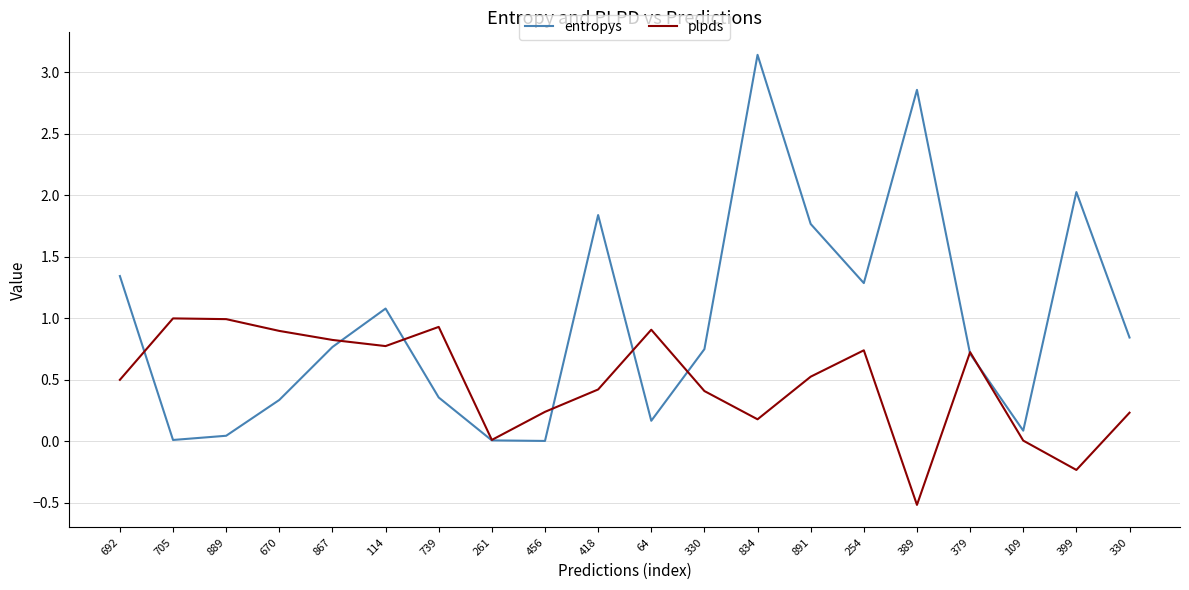

What is the sum of all plpds values?

9.6